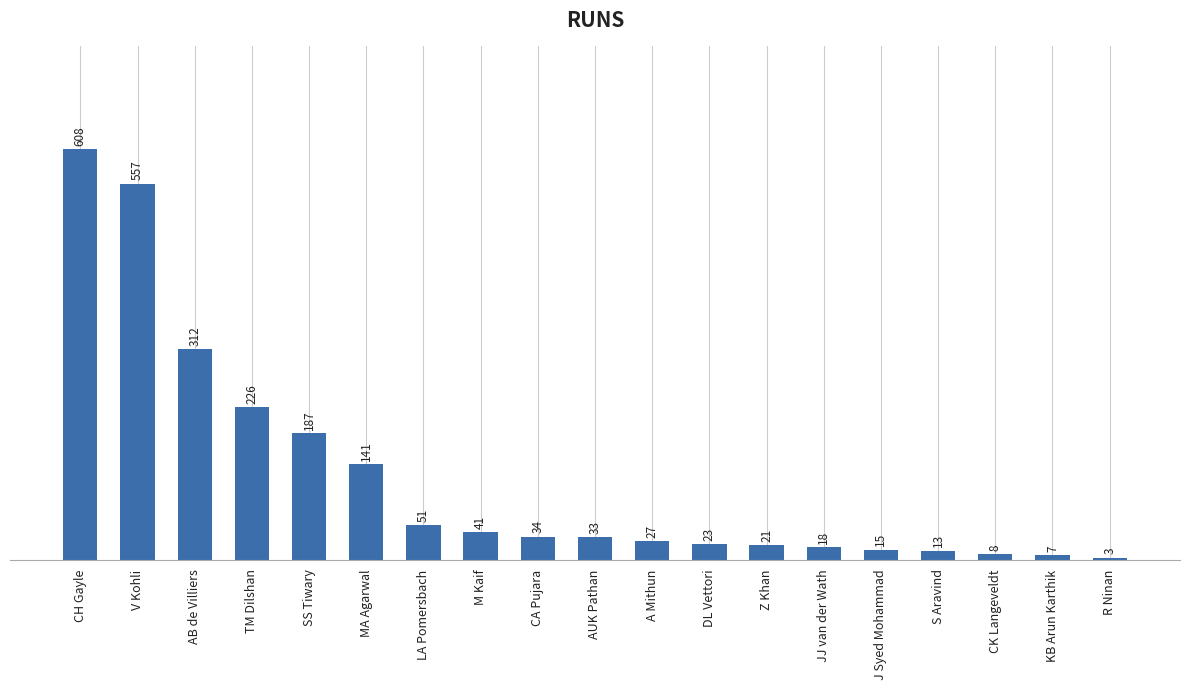

Which category has the highest value across all series?

CH Gayle